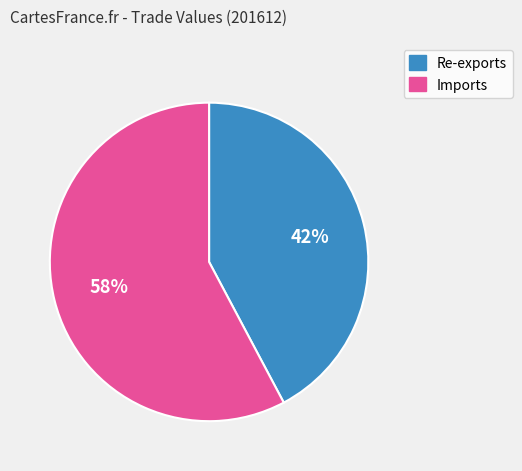

Which slice is the smallest?

Re-exports